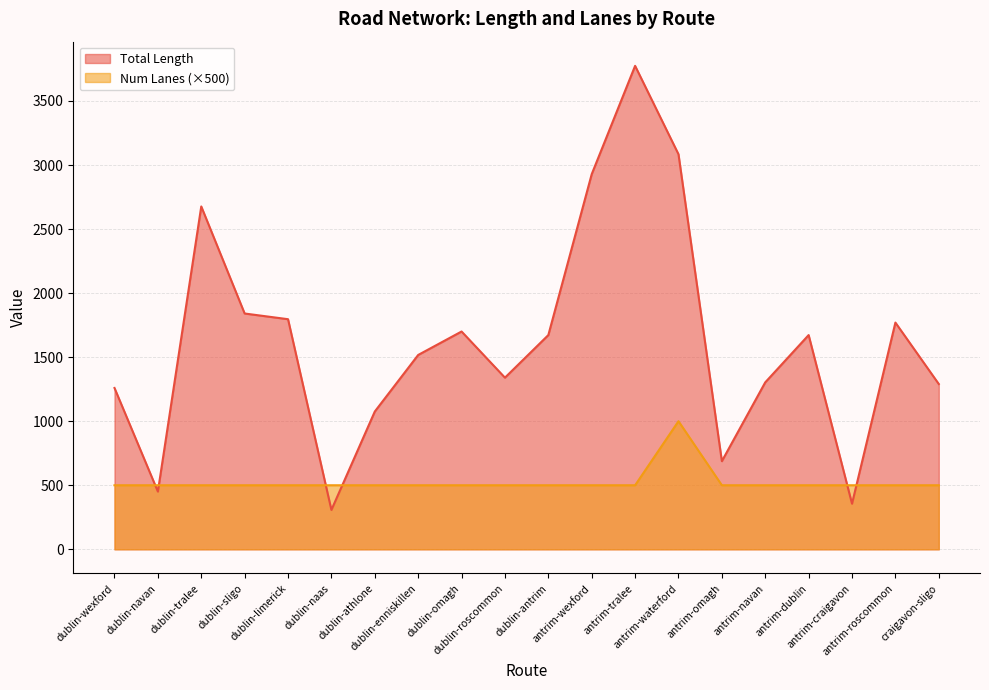

Between dublin-athlone and antrim-craigavon, which series saw the biggest shift?

Total Length